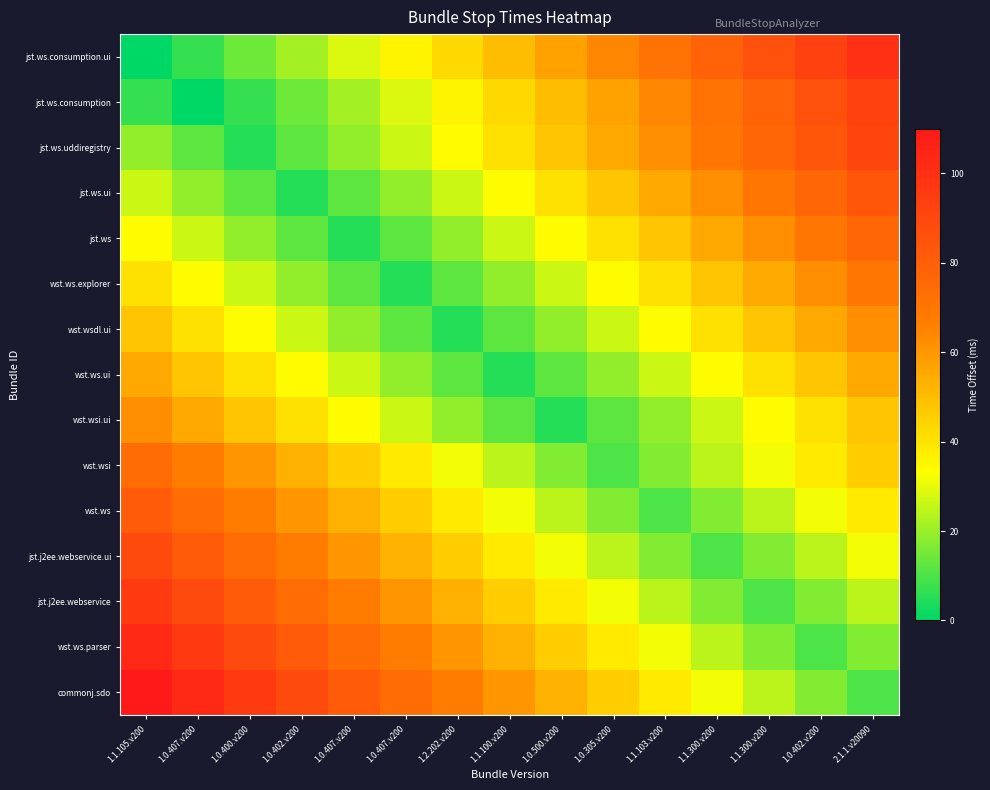

Which has a higher value, 1.1.300.v200 or 1.2.202.v200?

1.1.300.v200